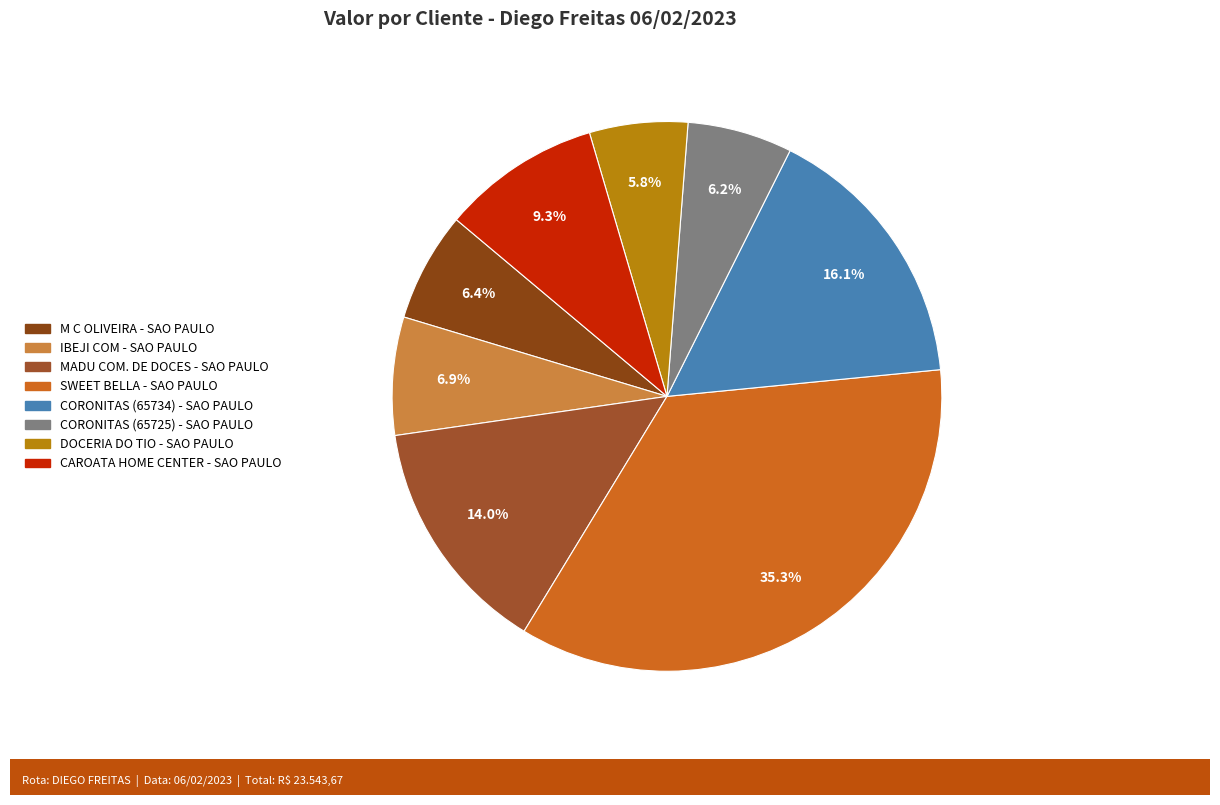

How much of the chart is everything except M C OLIVEIRA - SAO PAULO?

93.6%